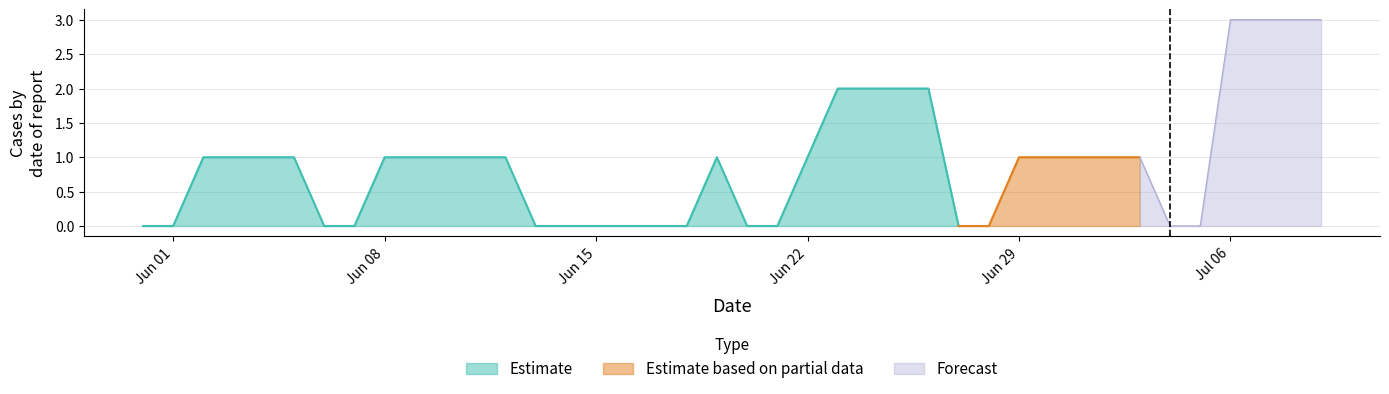

Count the number of categories in the chart.

40